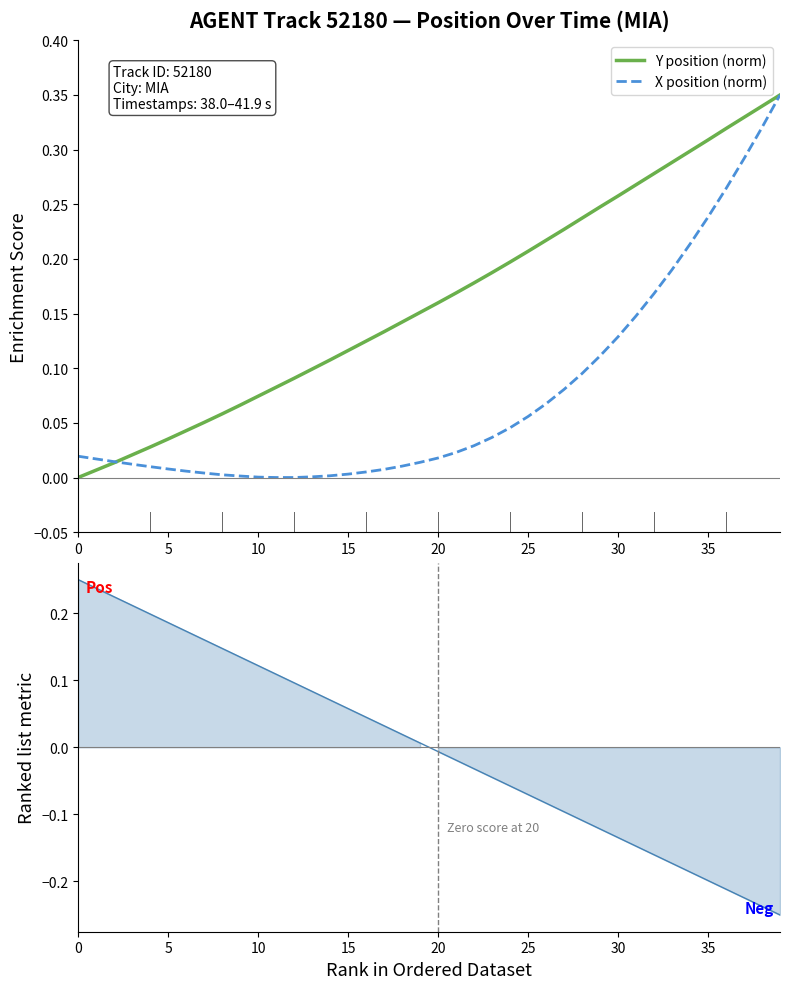

List the series in order of their peak value, highest first.

Y position (norm), X position (norm)